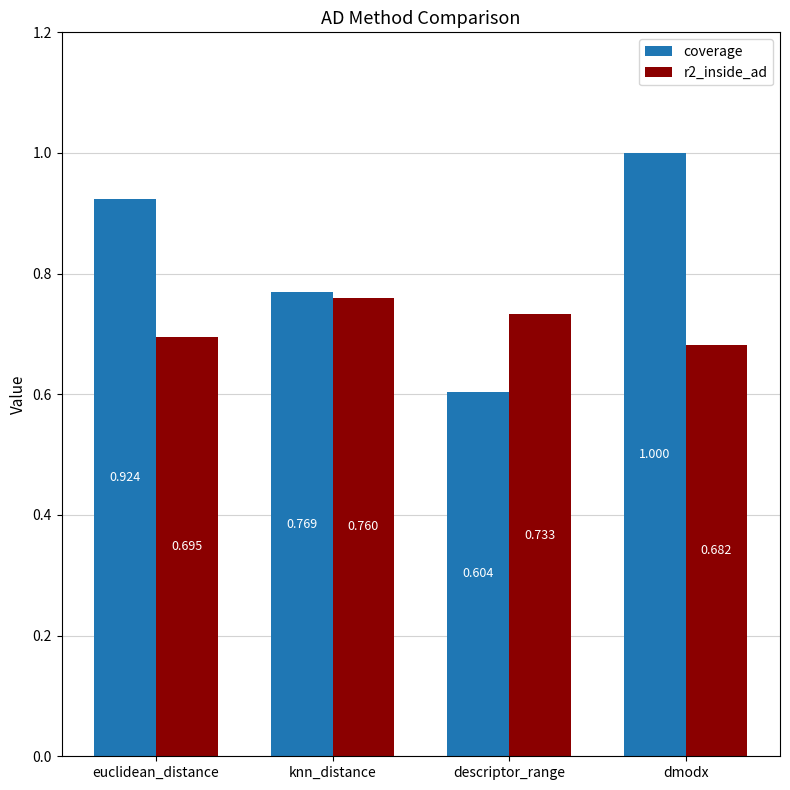

The value of r2_inside_ad at descriptor_range is 1.2. True or false?

False